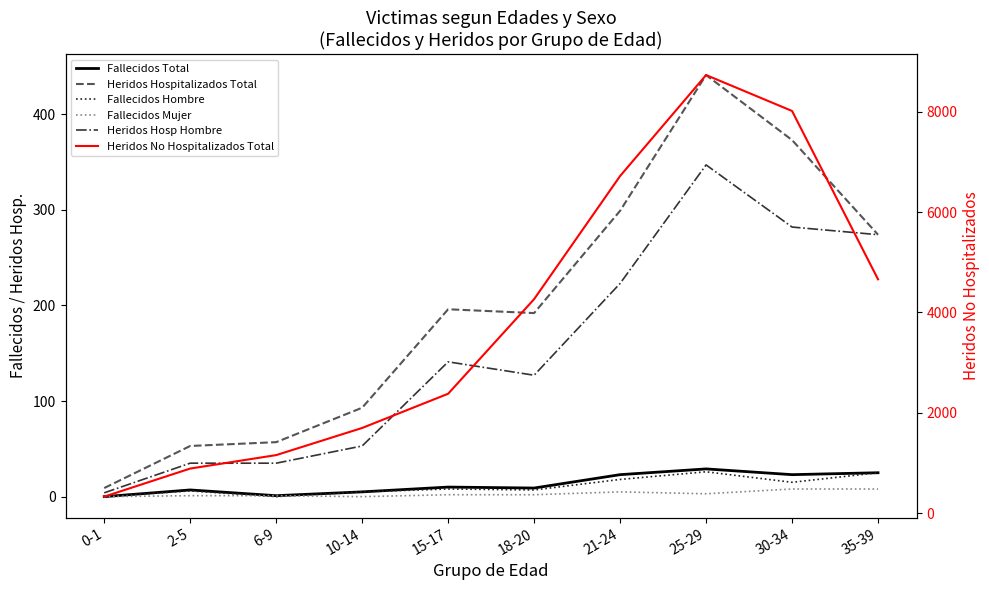

What is the average value of the Fallecidos Mujer series?

3